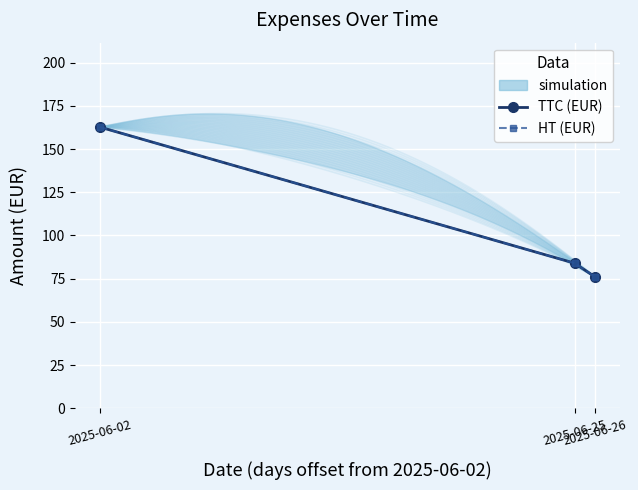

Rank the series by their maximum value, from highest to lowest.

TTC (EUR), HT (EUR)